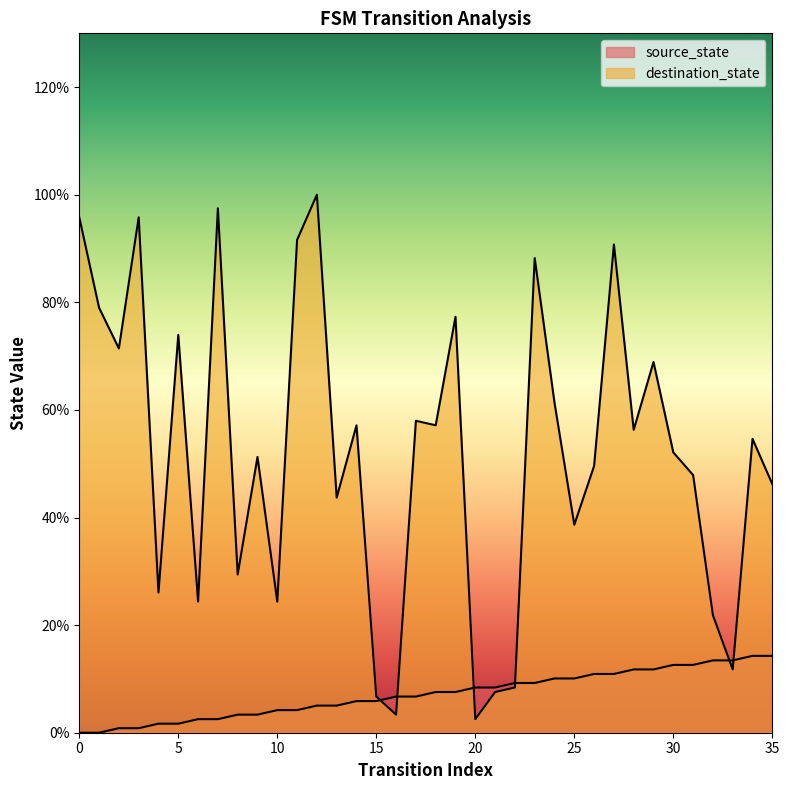

Reading right to left, extract all data points from this chart.

source_state: 14.3	14.3	13.4	13.4	12.6	12.6	11.8	11.8	10.9	10.9	10.1	10.1	9.2	9.2	8.4	8.4	7.6	7.6	6.7	6.7	5.9	5.9	5.0	5.0	4.2	4.2	3.4	3.4	2.5	2.5	1.7	1.7	0.8	0.8	0.0	0.0
destination_state: 46.2	54.6	11.8	21.8	47.9	52.1	68.9	56.3	90.8	49.6	38.7	61.3	88.2	8.4	7.6	2.5	77.3	57.1	58.0	3.4	6.7	57.1	43.7	100.0	91.6	24.4	51.3	29.4	97.5	24.4	73.9	26.1	95.8	71.4	79.0	95.8